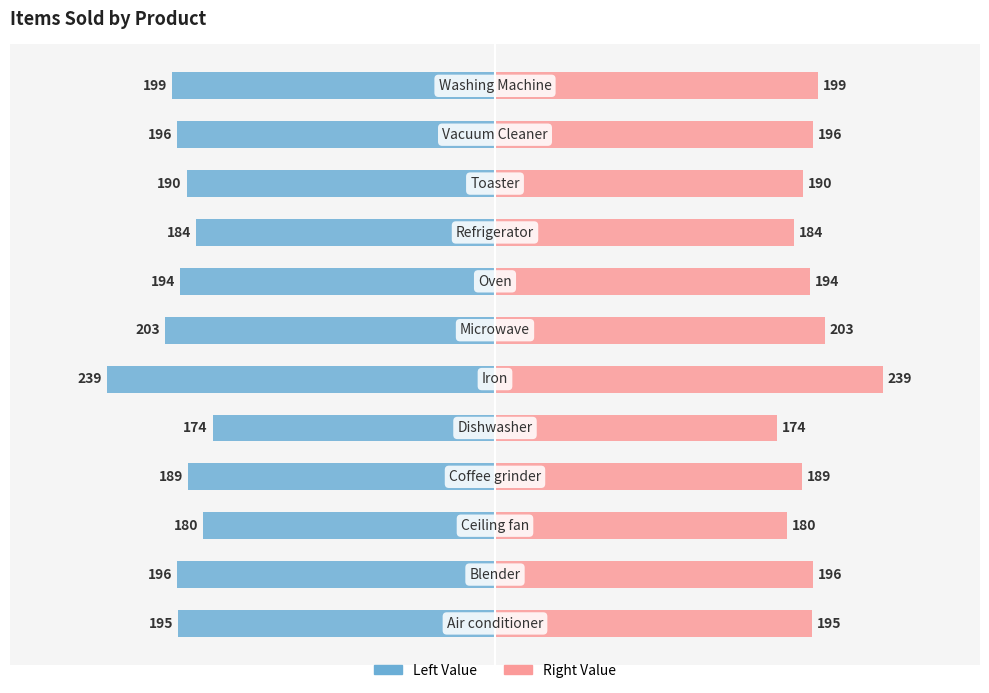

The value of Counts items sold (Right) at −200 is 196. True or false?

True